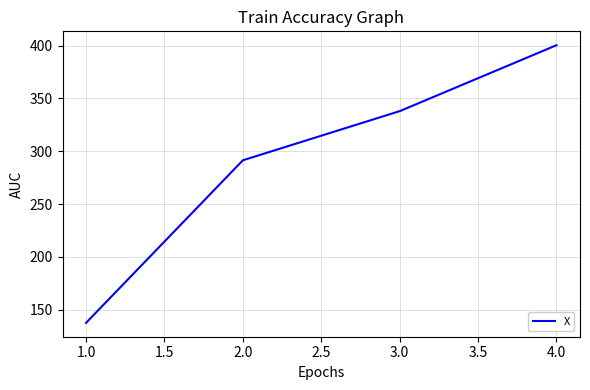

What is the average value?

291.8